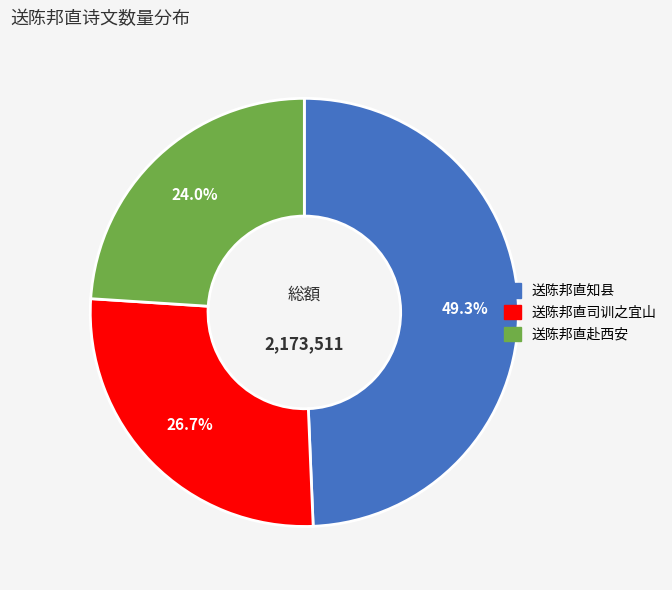

Rank the categories by value from highest to lowest.

送陈邦直知县, 送陈邦直司训之宜山, 送陈邦直赴西安